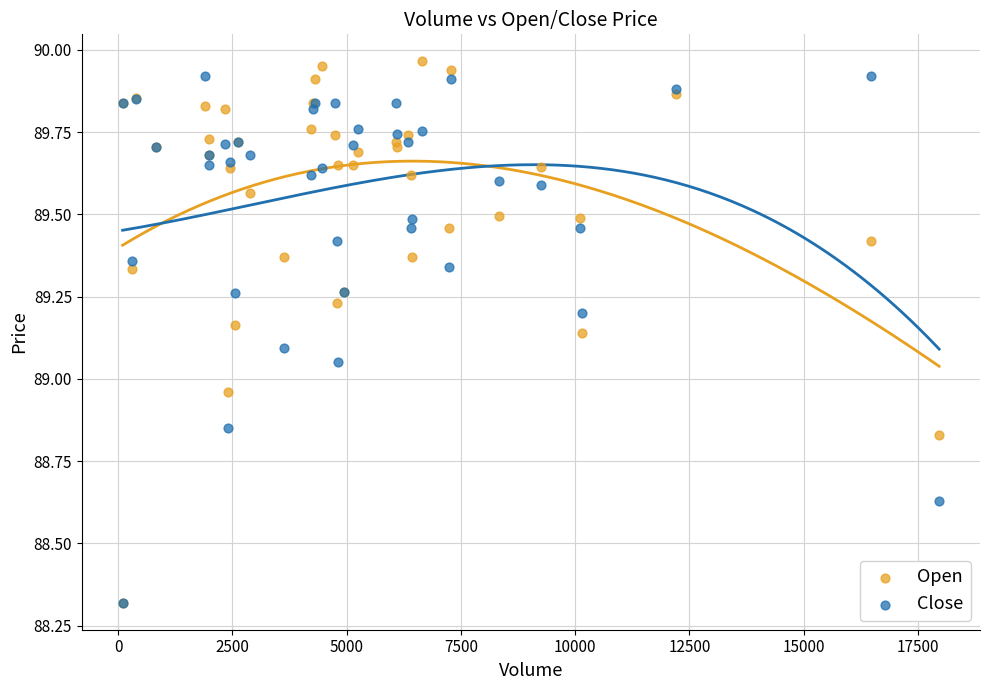

Which series contains the highest Y value?

Open